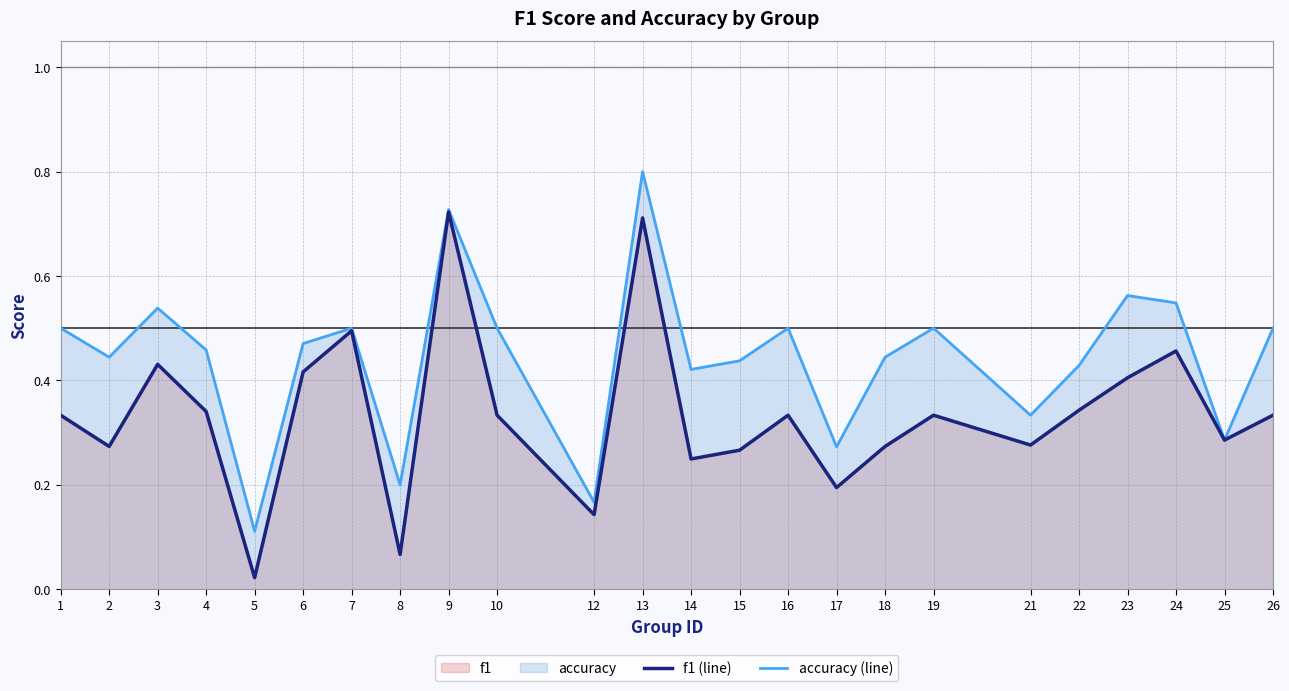

True or false: accuracy (line) and f1 (line) cross at least once.

False